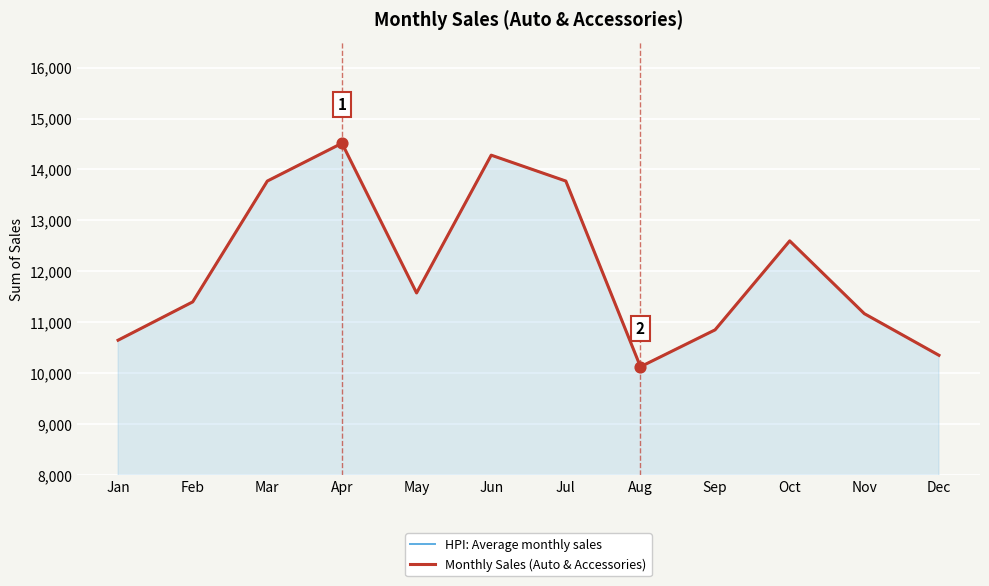

Which series reaches the minimum Y coordinate?

HPI: Average monthly sales